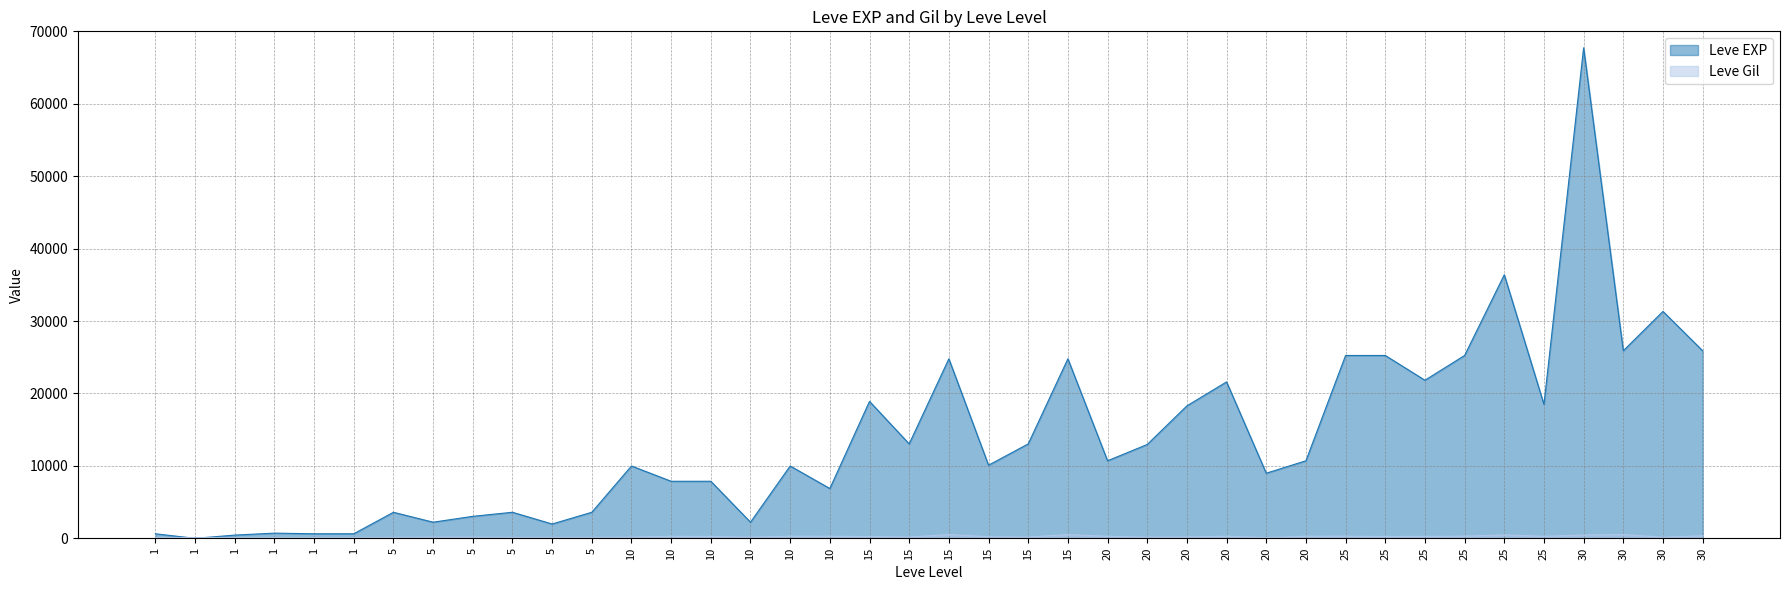

At which label does Leve EXP first exceed 10710?

15